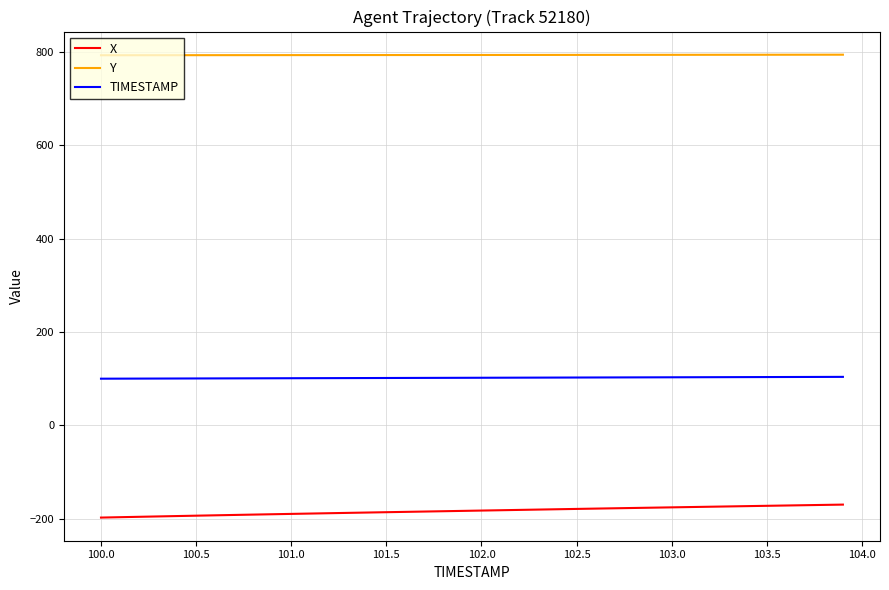

Rank the series by their average value, from lowest to highest.

X, TIMESTAMP, Y